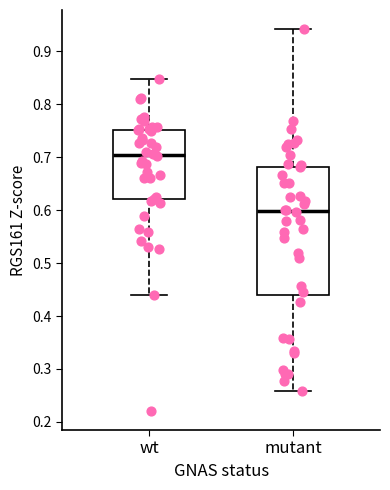

Reading left to right, transcribe this box plot: for each box, give where its median line is, the range the box spans, and where its two whiskers end, as read against the y-axis. The values are not printed on the chart, so give them approximately, as read against the axis.

wt: median 0.70, box 0.62 to 0.75, whiskers 0.44 to 0.85
mutant: median 0.60, box 0.44 to 0.68, whiskers 0.26 to 0.94